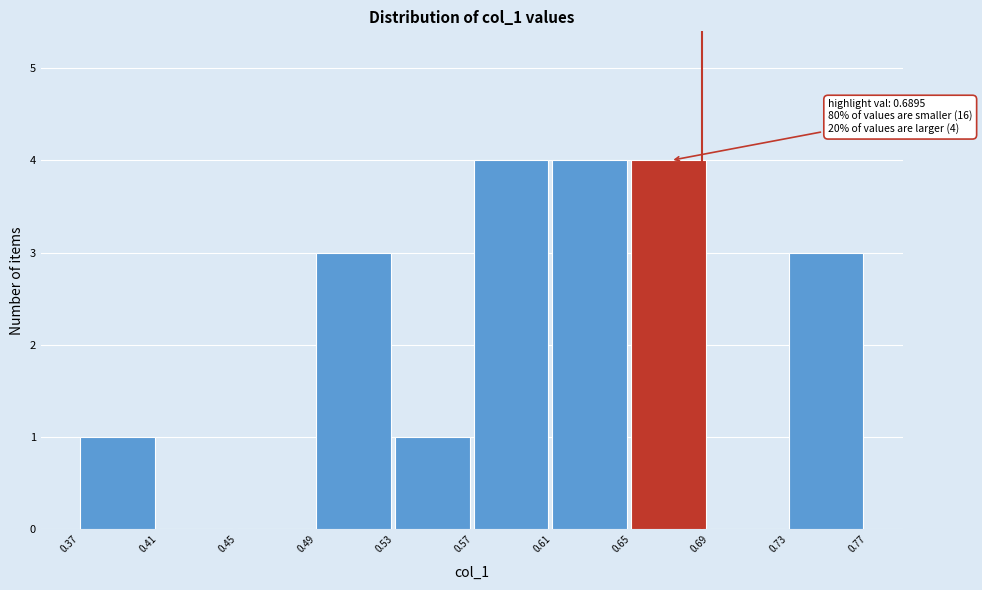

Reading left to right, what are all the values shown in this chart?

0.37=1	0.41=0	0.45=0	0.49=3	0.53=1	0.57=4	0.61=4	0.65=4	0.69=0	0.73=3